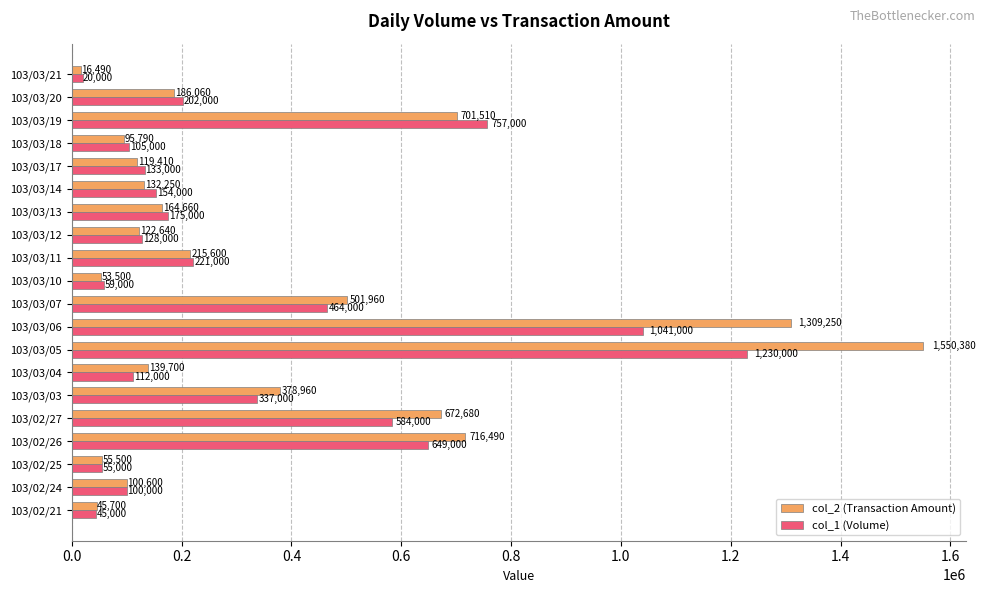

What is the spread (max minus min) of values at 103/03/21?

3510